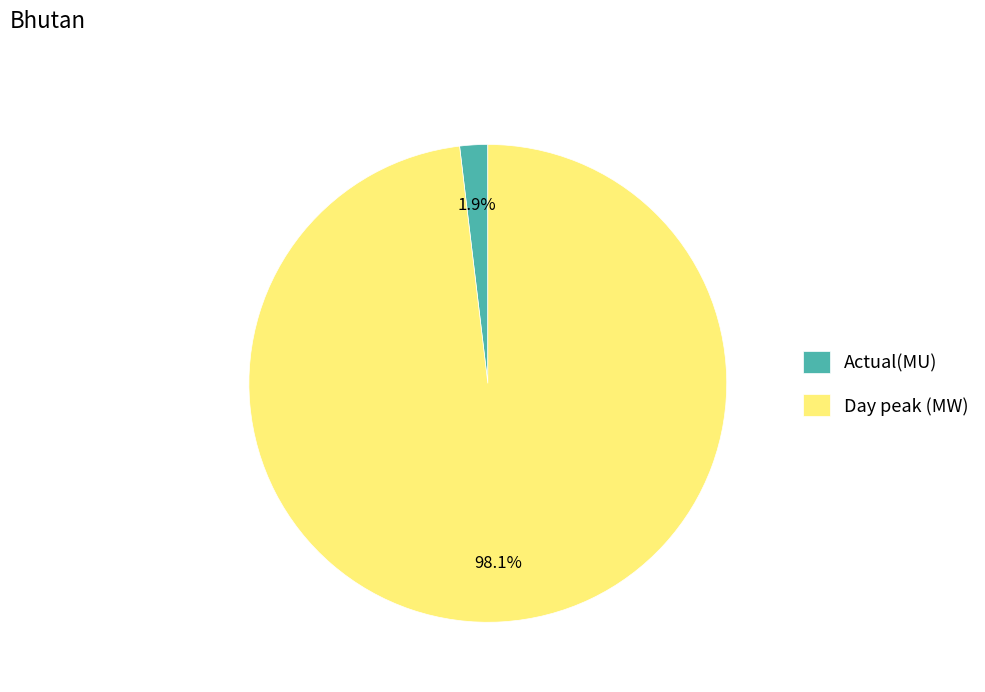

How many slices are in this pie chart?

2